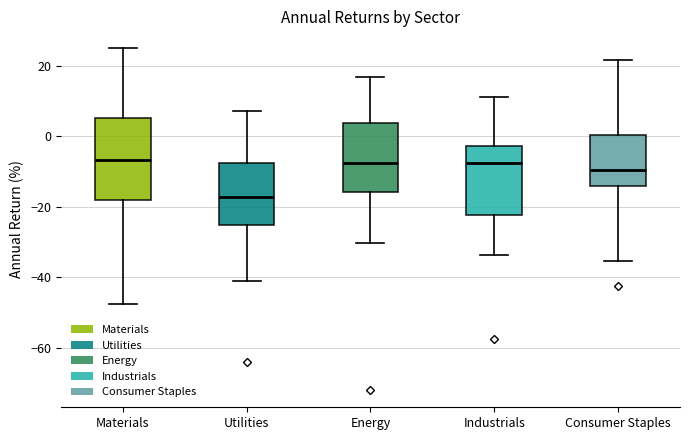

Where is the lower edge of the box for Consumer Staples on the y-axis? The values are not printed on the chart, so give them approximately, as read against the axis.

-14